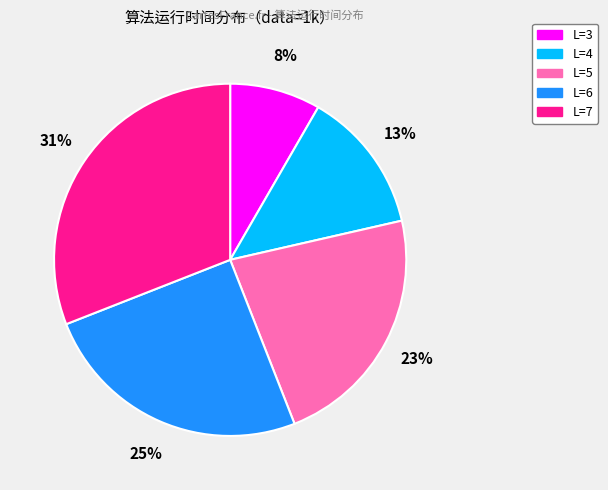

What is the smallest slice in the pie chart?

L=3